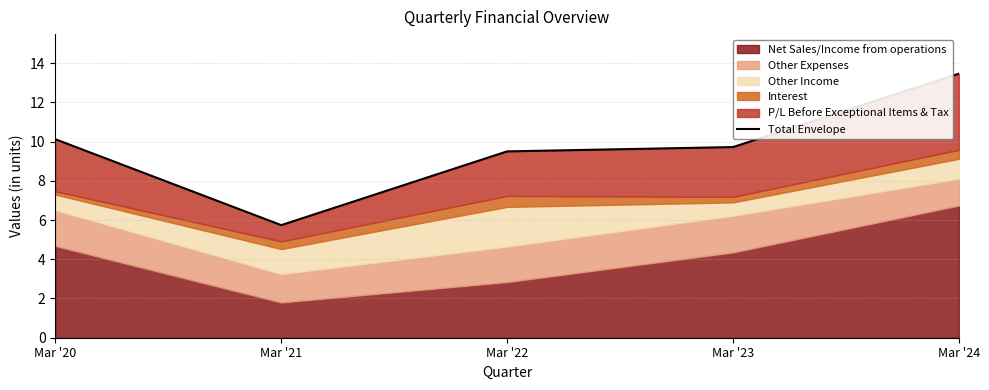

Count the number of categories in the chart.

5